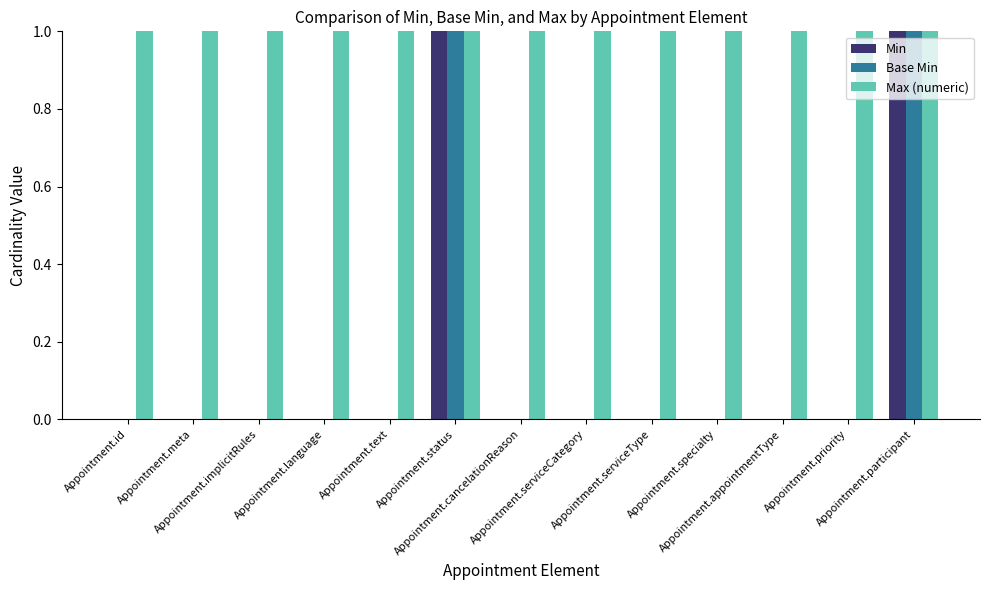

Does the chart contain stacked bars?

No